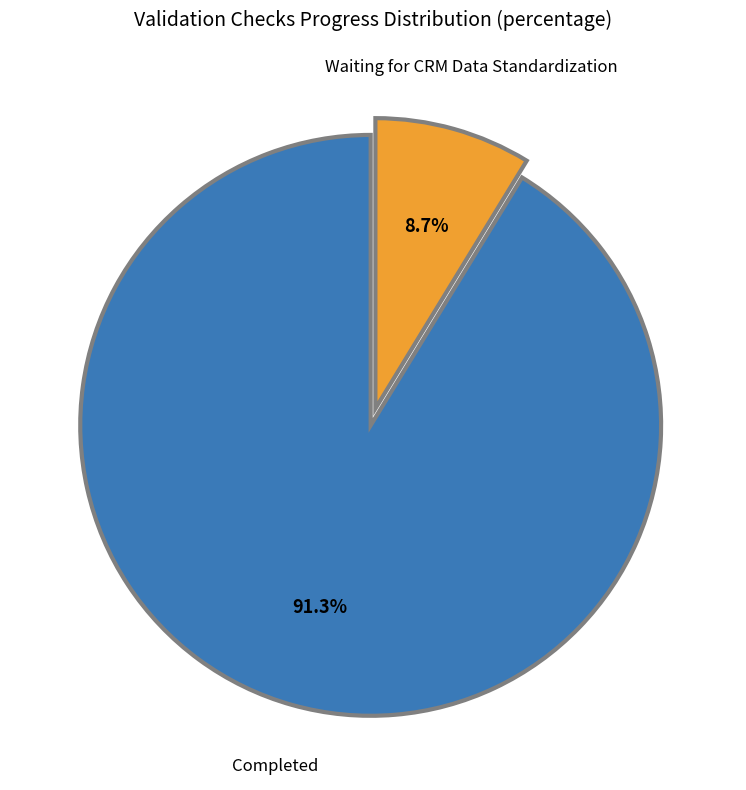

How many slices are in this pie chart?

2